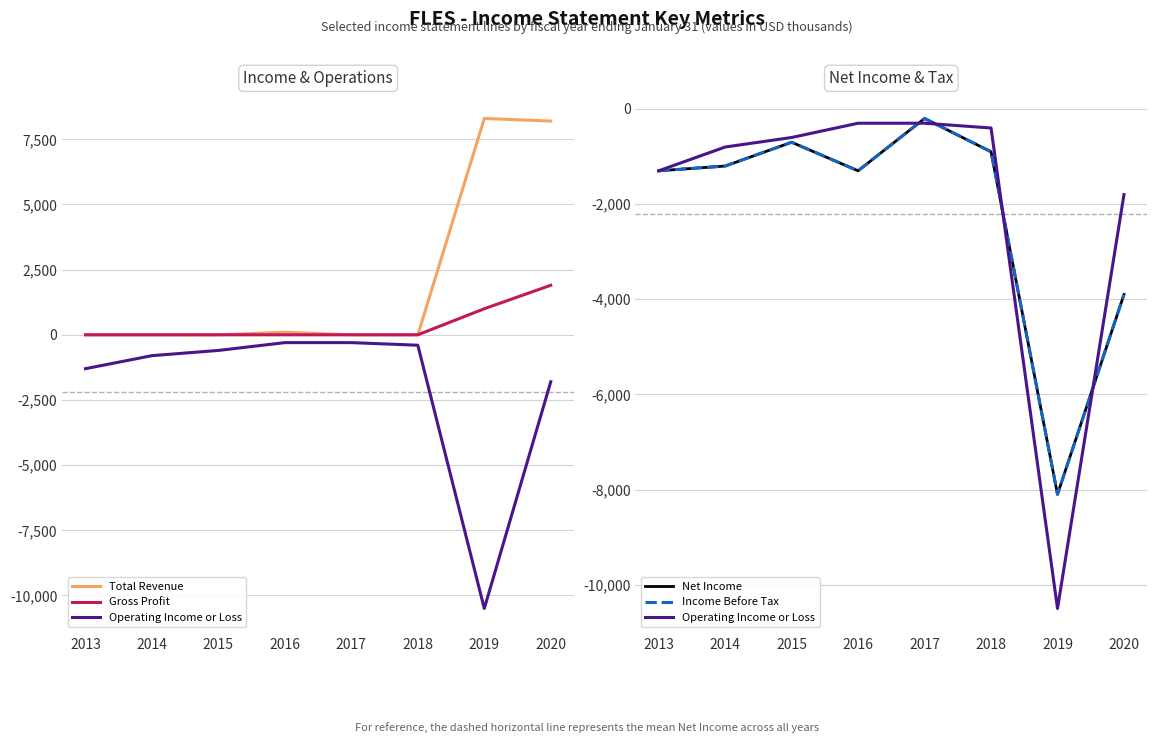

Does the chart display data point markers on the line(s)?

No